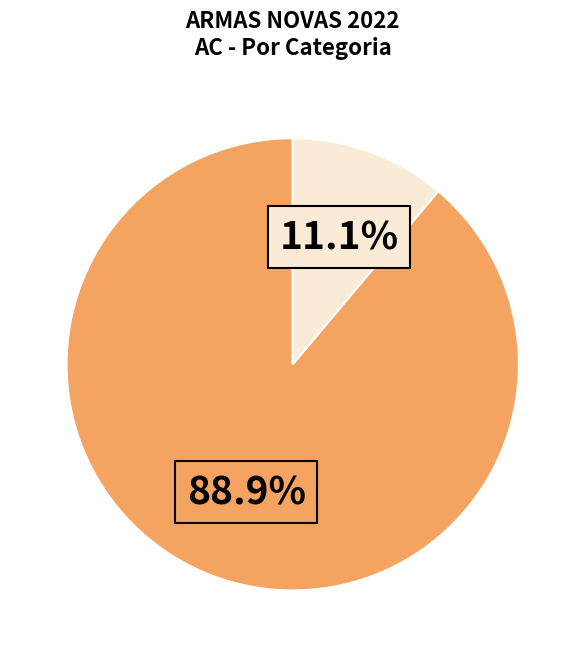

Is there any slice that represents more than half of the pie?

Yes